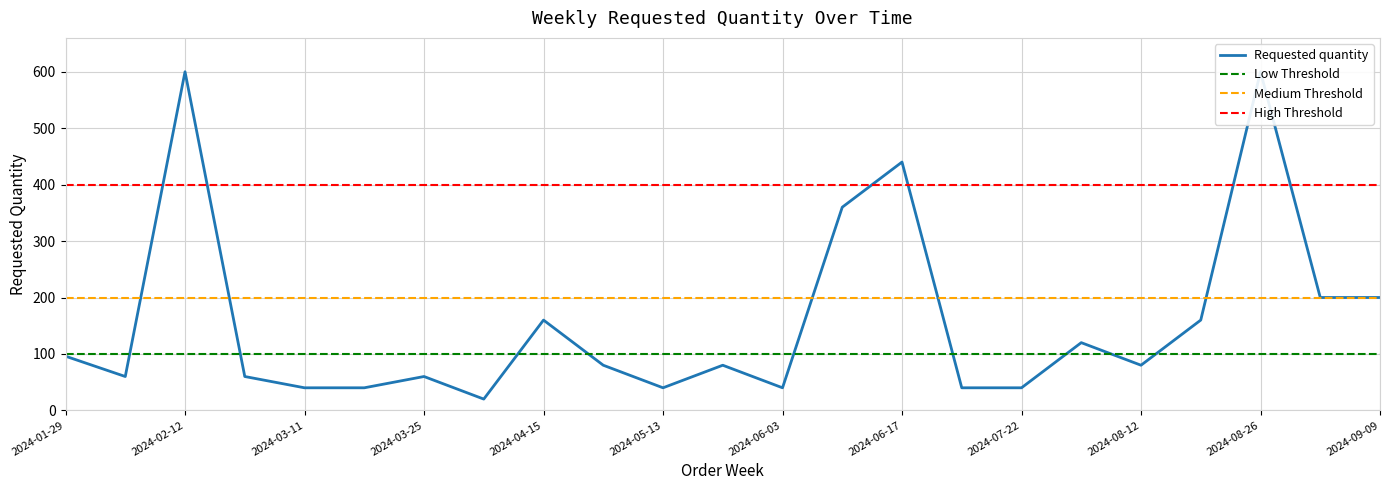

What is the value of the 12th point from the left?

80